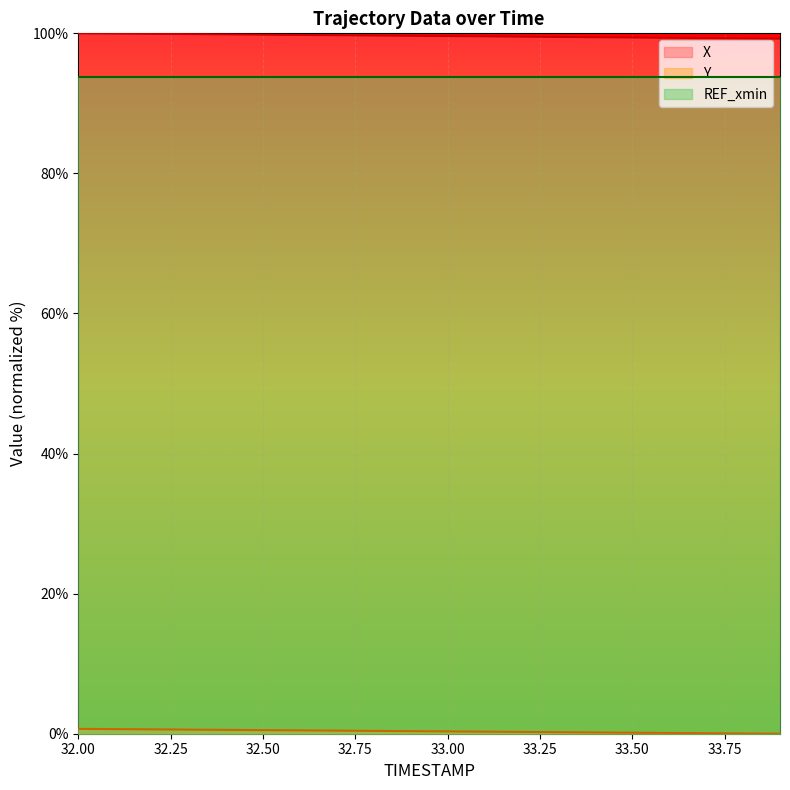

True or false: X has more than 2 points higher than both neighbors.

False